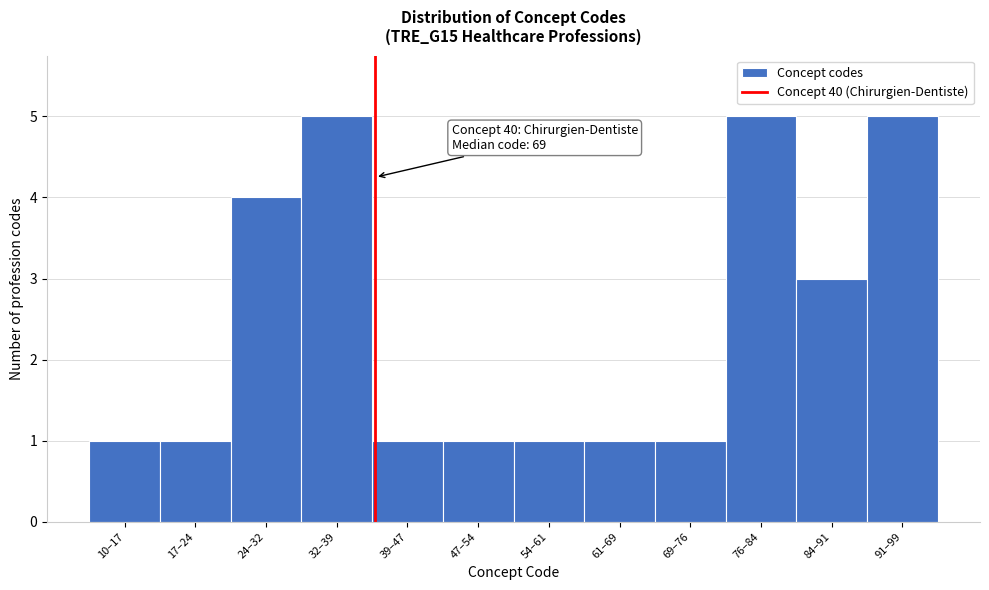

Reading right to left, what are all the values shown in this chart?

5	3	5	1	1	1	1	1	5	4	1	1